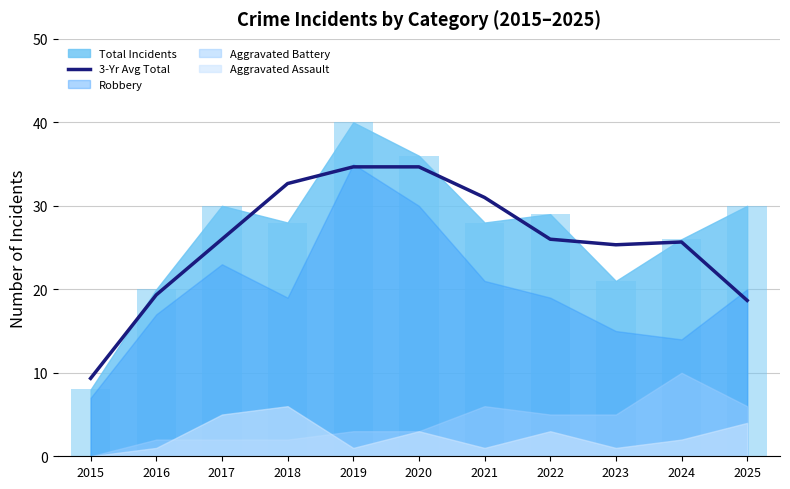

Between 2017 and 2022, which is larger?

2022